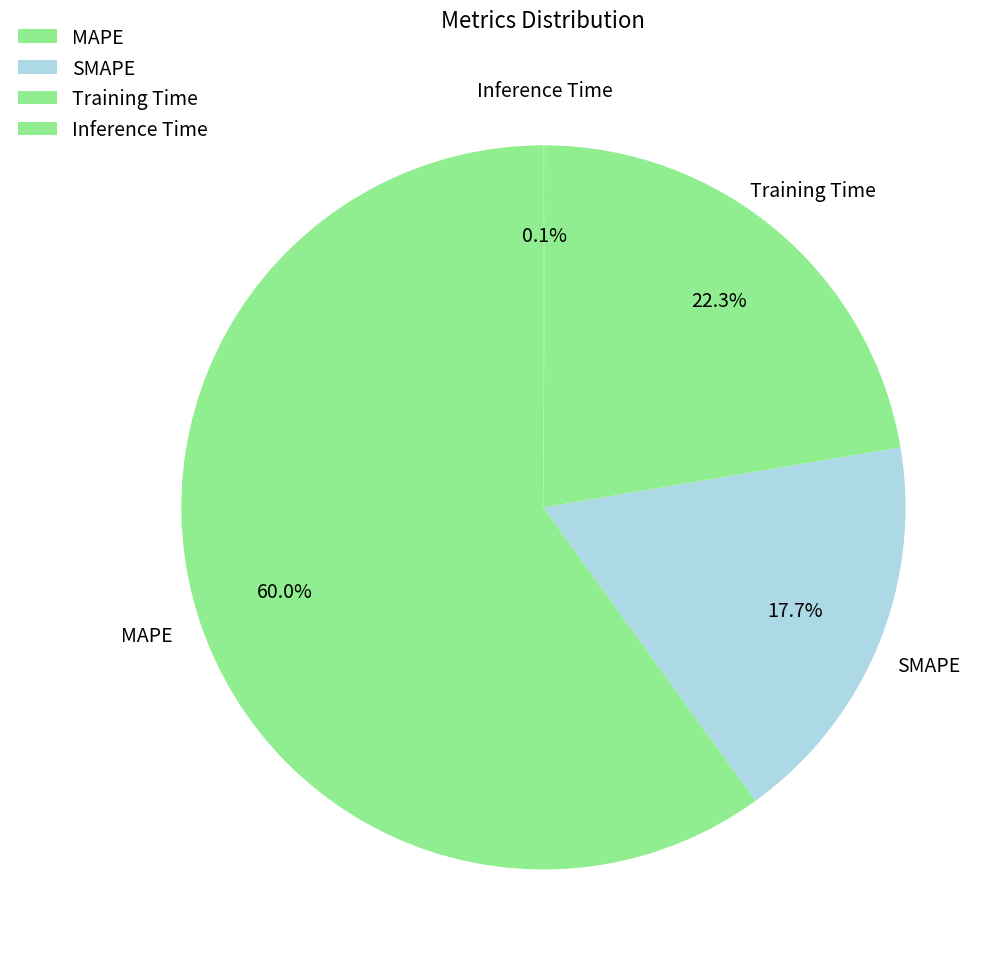

To the nearest percent, what percentage of the pie is SMAPE?

18%